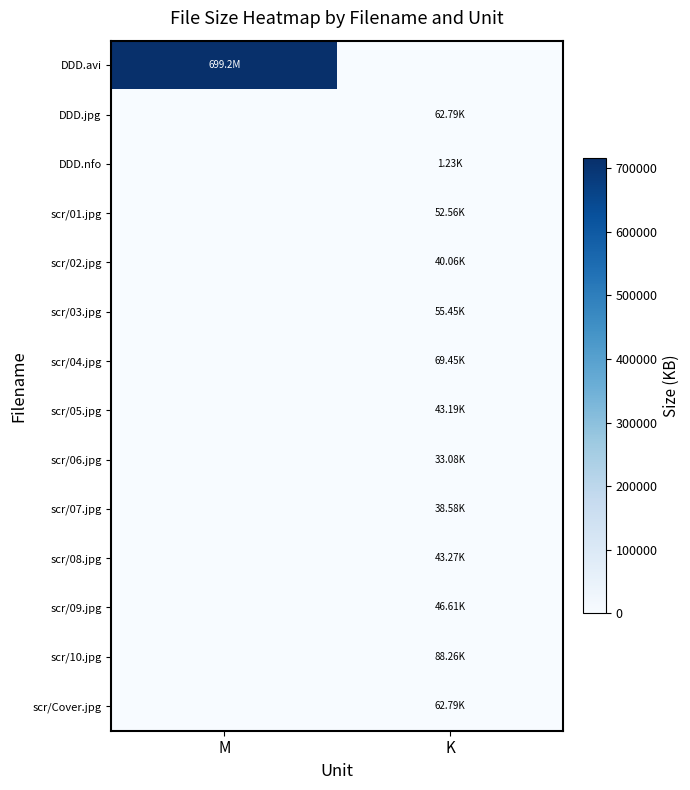

At which category is the sum across all series the highest?

M